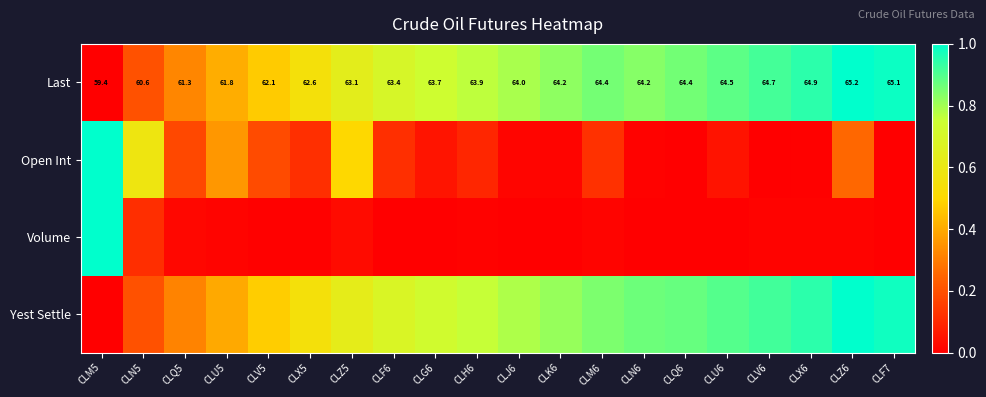

Rank the series at CLX5 from highest to lowest value.

Last, Yest Settle, Open Int, Volume